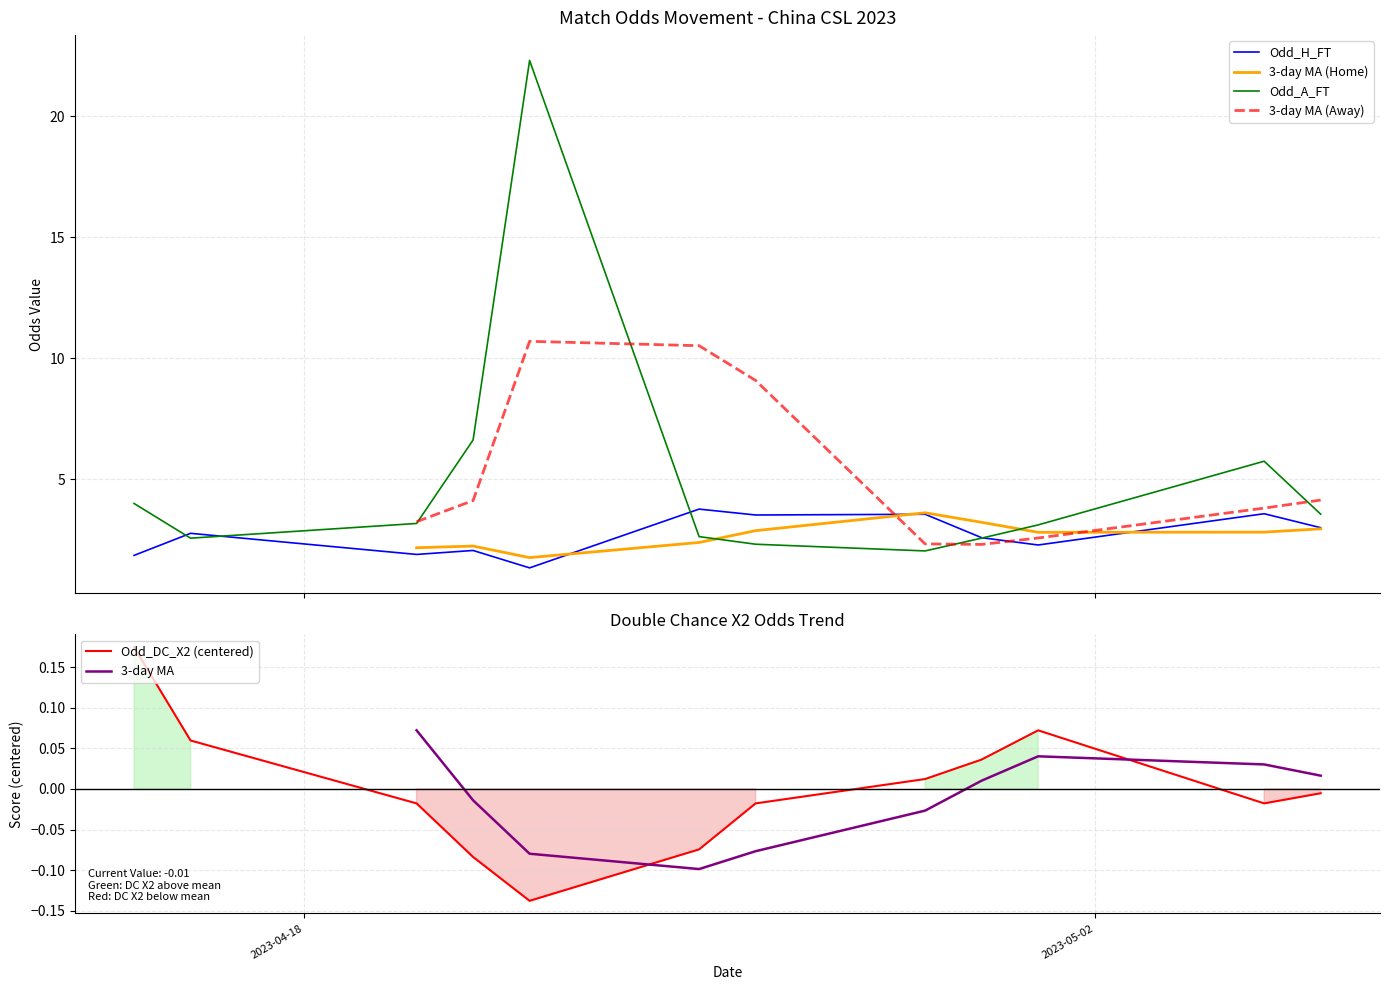

What is the difference between the maximum and minimum values in the Odd_H_FT series?

2.4